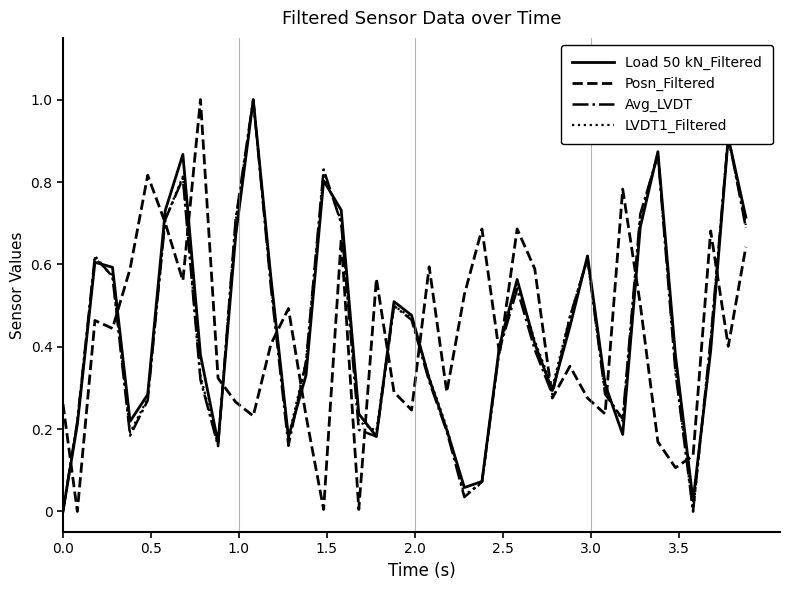

What is the highest value of the Load 50 kN_Filtered series?

1.0